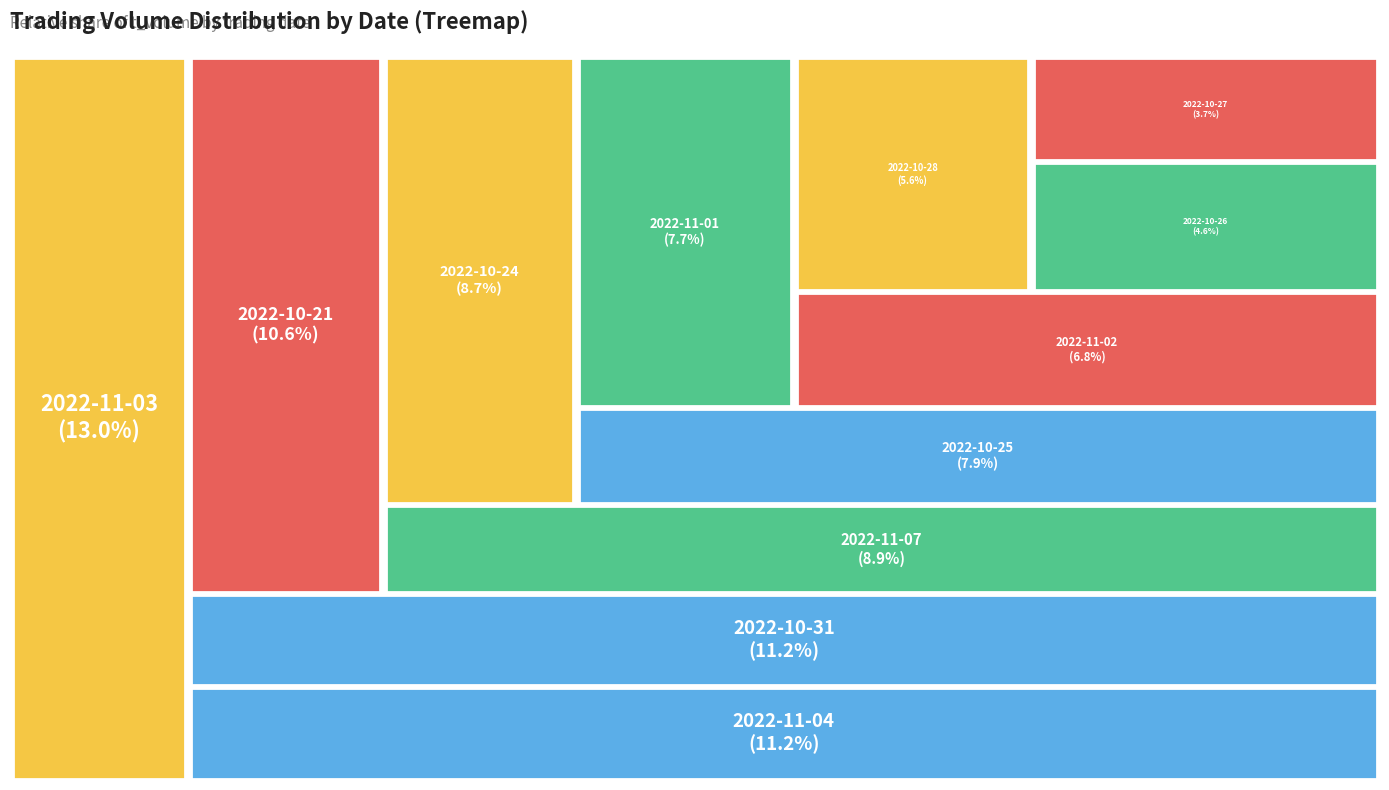

Approximately how many times larger is the value at 2022-11-04 compared to 2022-10-26?

2.5